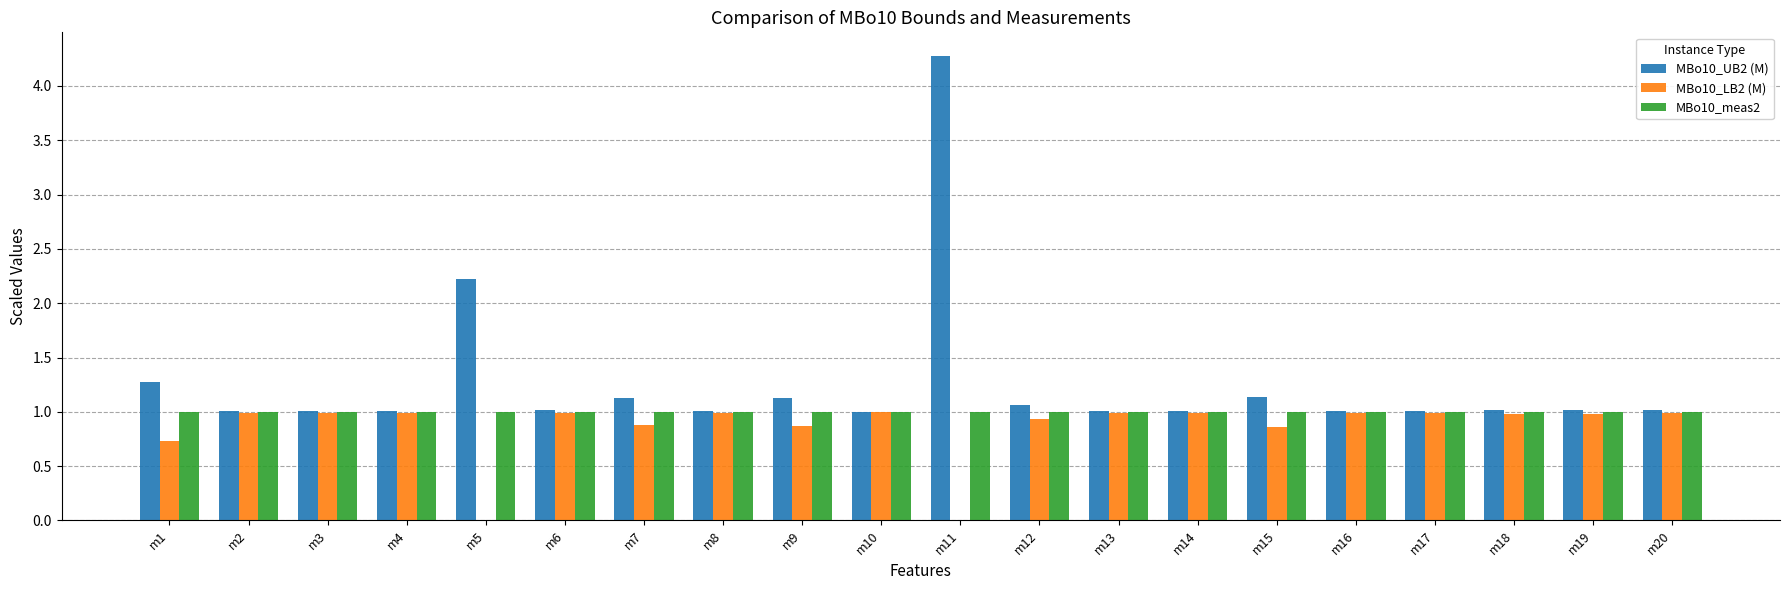

How many data points does each series have?

20